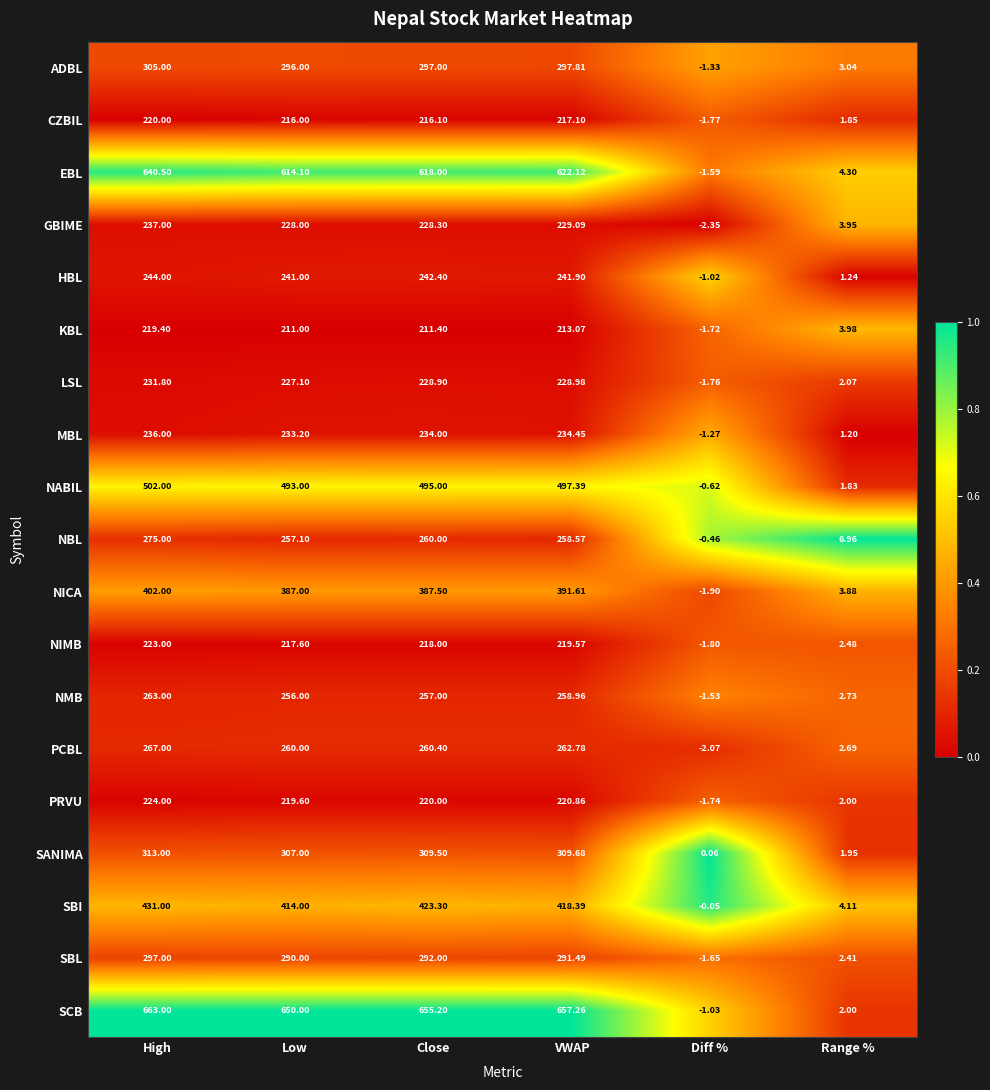

How many categories are shown in the chart?

6